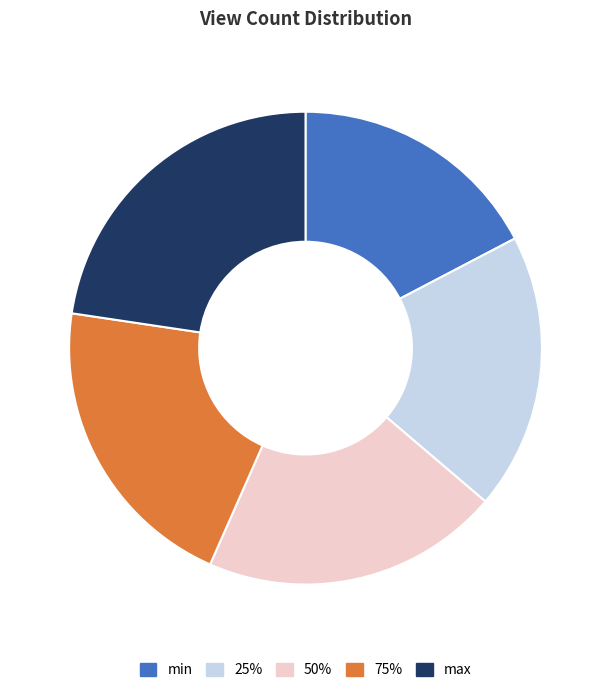

Is it true that max is 35% of the pie?

False